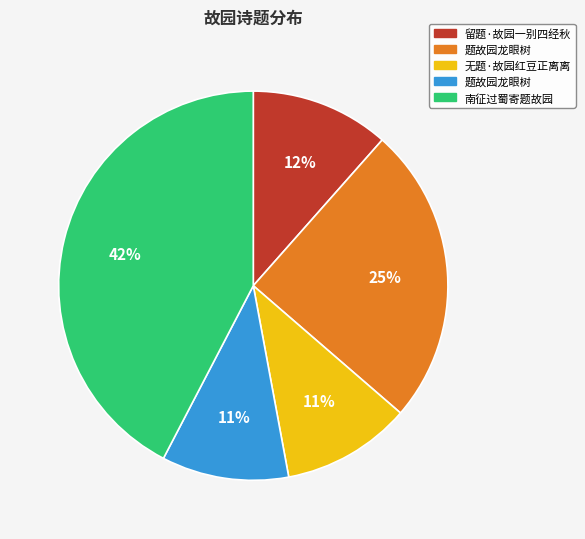

To the nearest percent, what is the average slice percentage?

20%